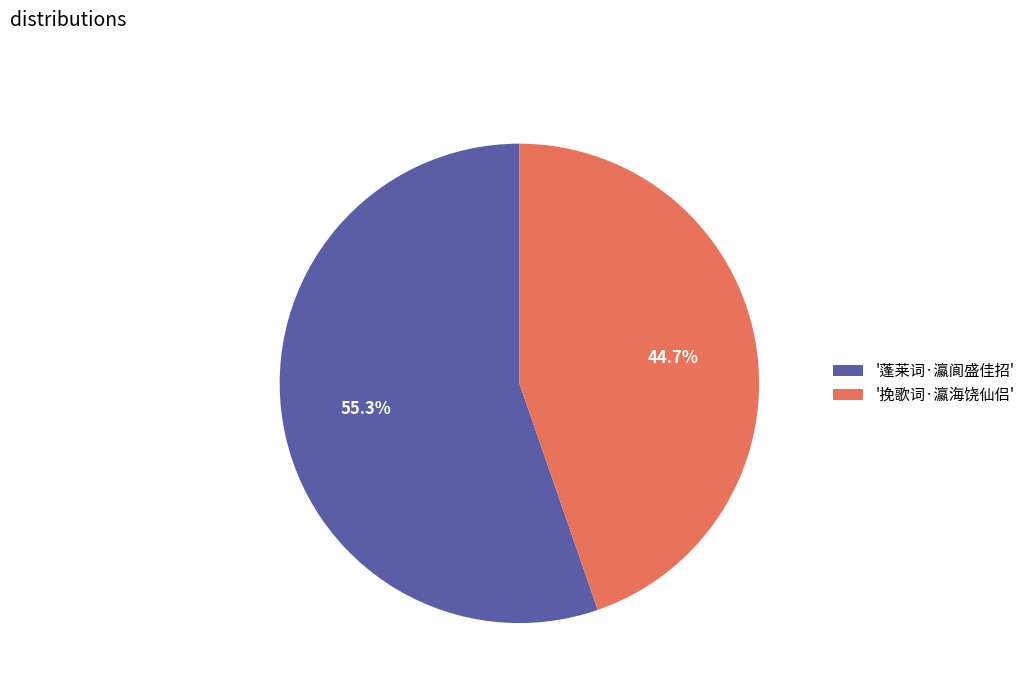

Between '蓬莱词·瀛阆盛佳招' and '挽歌词·瀛海饶仙侣', which is larger?

'蓬莱词·瀛阆盛佳招'